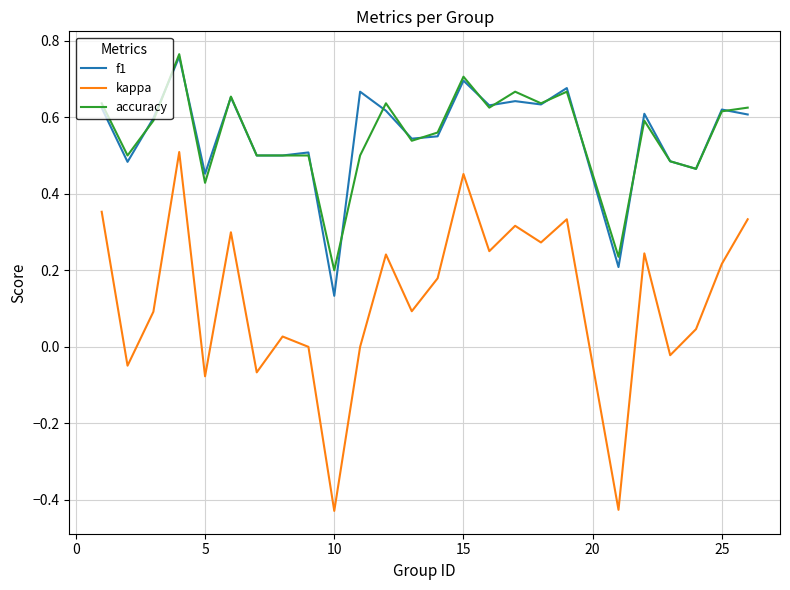

True or false: kappa and f1 intersect in this chart.

False